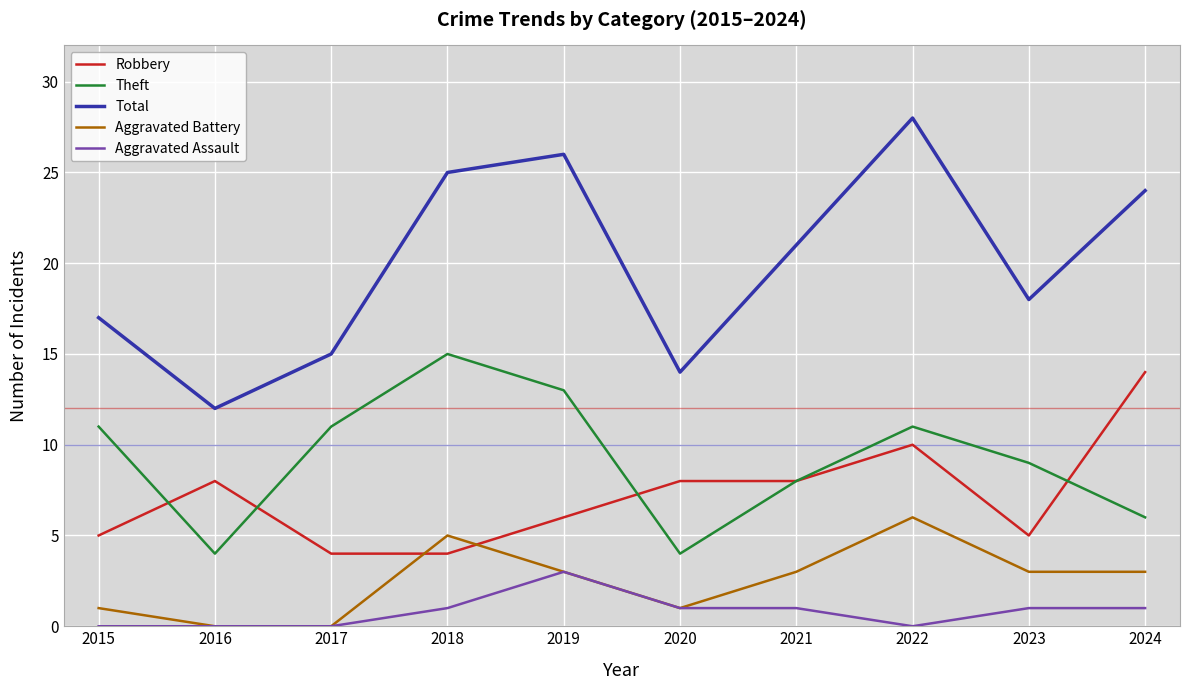

Reading left to right, what are all the values shown in this chart?

Robbery: 5	8	4	4	6	8	8	10	5	14
Theft: 11	4	11	15	13	4	8	11	9	6
Total: 17	12	15	25	26	14	21	28	18	24
Aggravated Battery: 1	0	0	5	3	1	3	6	3	3
Aggravated Assault: 0	0	0	1	3	1	1	0	1	1